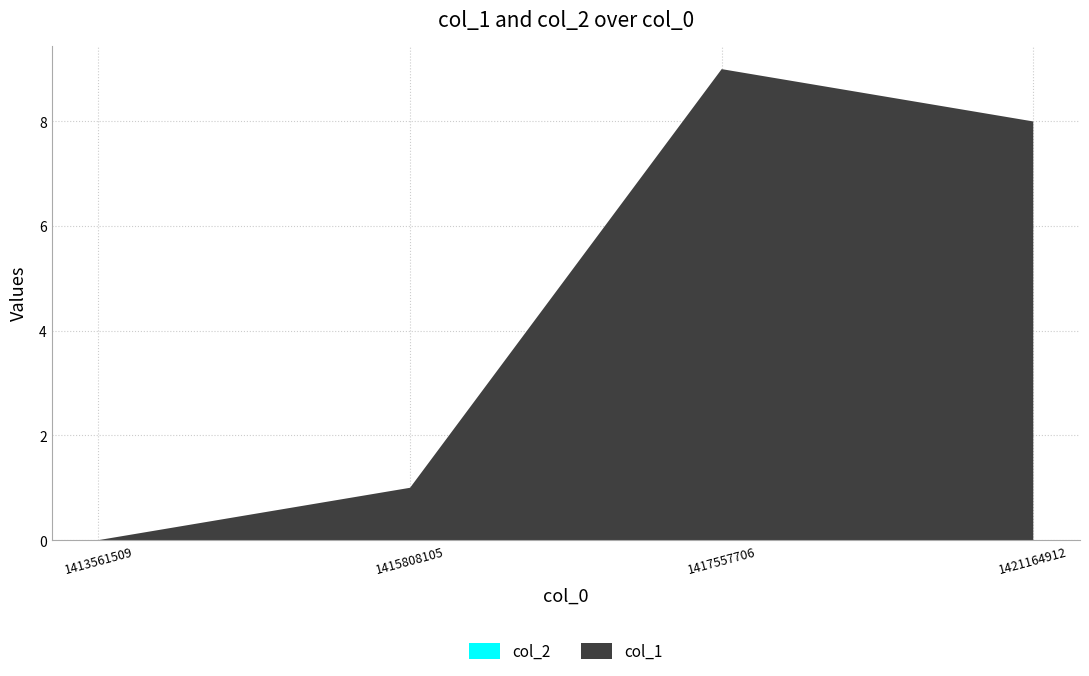

Reading left to right, extract all data points from this chart.

col_1: 0	1	9	8
col_2: 0	0	0	0